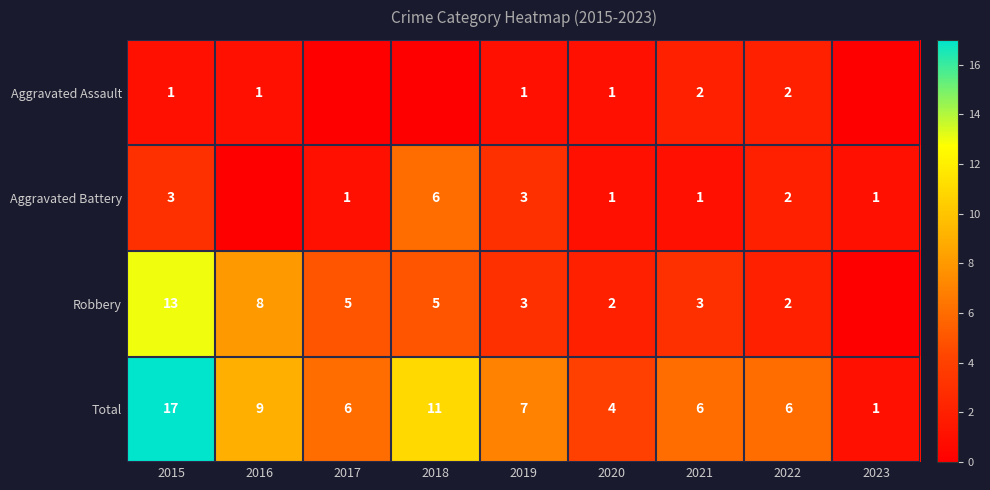

At which label does Total reach its peak?

2015